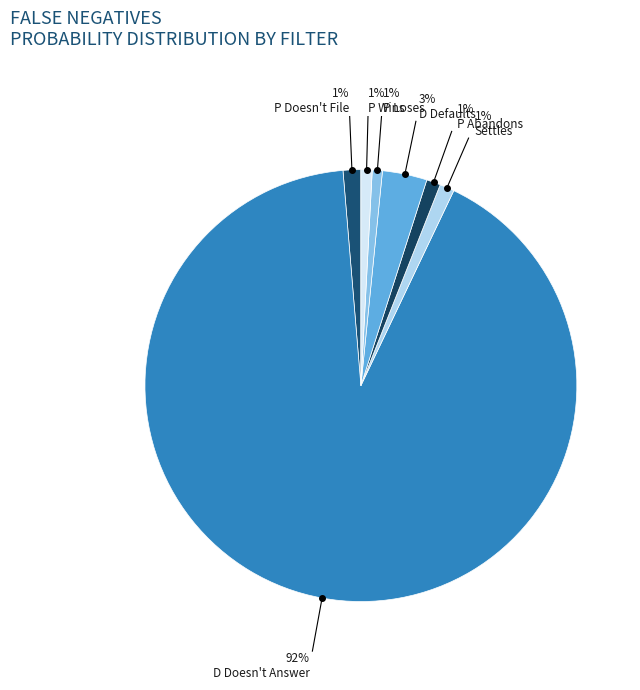

To the nearest percent, what is the average slice percentage?

14%